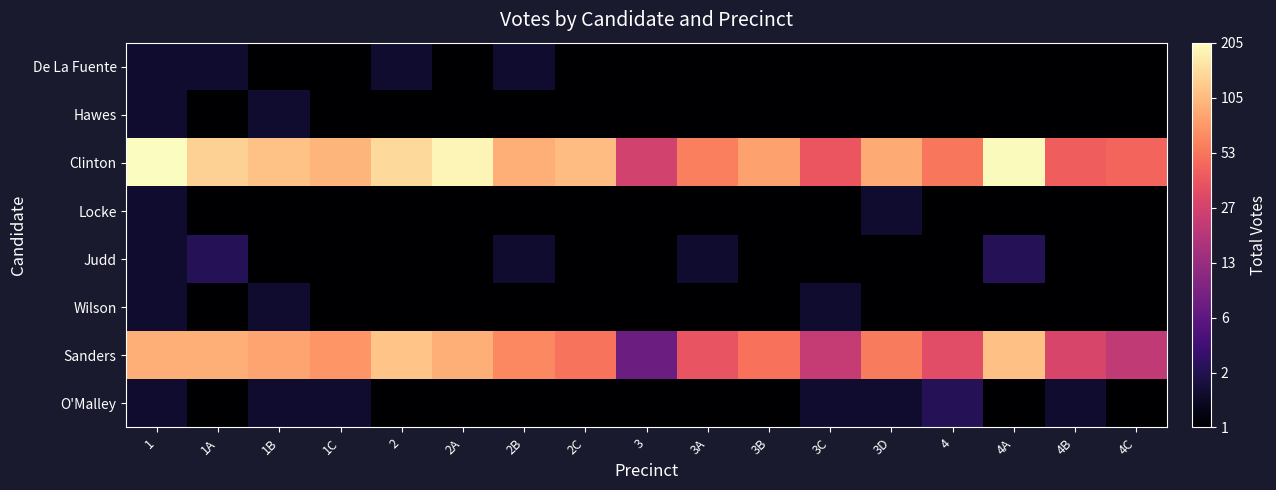

Reading right to left, list all the values displayed in this chart.

O'Malley: 4C=0.7	4B=1.1	4A=0.7	4=1.4	3D=1.1	3C=1.1	3B=0.7	3A=0.7	3=0.7	2C=0.7	2B=0.7	2A=0.7	2=0.7	1C=1.1	1B=1.1	1A=0.7	1=1.1
Sanders: 4C=3.1	4B=3.4	4A=4.7	4=3.5	3D=4.1	3C=3.2	3B=4.0	3A=3.6	3=2.2	2C=4.0	2B=4.2	2A=4.6	2=4.8	1C=4.3	1B=4.5	1A=4.6	1=4.6
Wilson: 4C=0.7	4B=0.7	4A=0.7	4=0.7	3D=0.7	3C=1.1	3B=0.7	3A=0.7	3=0.7	2C=0.7	2B=0.7	2A=0.7	2=0.7	1C=0.7	1B=1.1	1A=0.7	1=1.1
Judd: 4C=0.7	4B=0.7	4A=1.4	4=0.7	3D=0.7	3C=0.7	3B=0.7	3A=1.1	3=0.7	2C=0.7	2B=1.1	2A=0.7	2=0.7	1C=0.7	1B=0.7	1A=1.4	1=1.1
Locke: 4C=0.7	4B=0.7	4A=0.7	4=0.7	3D=1.1	3C=0.7	3B=0.7	3A=0.7	3=0.7	2C=0.7	2B=0.7	2A=0.7	2=0.7	1C=0.7	1B=0.7	1A=0.7	1=1.1
Clinton: 4C=3.8	4B=3.8	4A=5.3	4=4.0	3D=4.5	3C=3.7	3B=4.4	3A=4.1	3=3.3	2C=4.7	2B=4.6	2A=5.3	2=5.0	1C=4.6	1B=4.7	1A=4.9	1=5.3
Hawes: 4C=0.7	4B=0.7	4A=0.7	4=0.7	3D=0.7	3C=0.7	3B=0.7	3A=0.7	3=0.7	2C=0.7	2B=0.7	2A=0.7	2=0.7	1C=0.7	1B=1.1	1A=0.7	1=1.1
De La Fuente: 4C=0.7	4B=0.7	4A=0.7	4=0.7	3D=0.7	3C=0.7	3B=0.7	3A=0.7	3=0.7	2C=0.7	2B=1.1	2A=0.7	2=1.1	1C=0.7	1B=0.7	1A=1.1	1=1.1